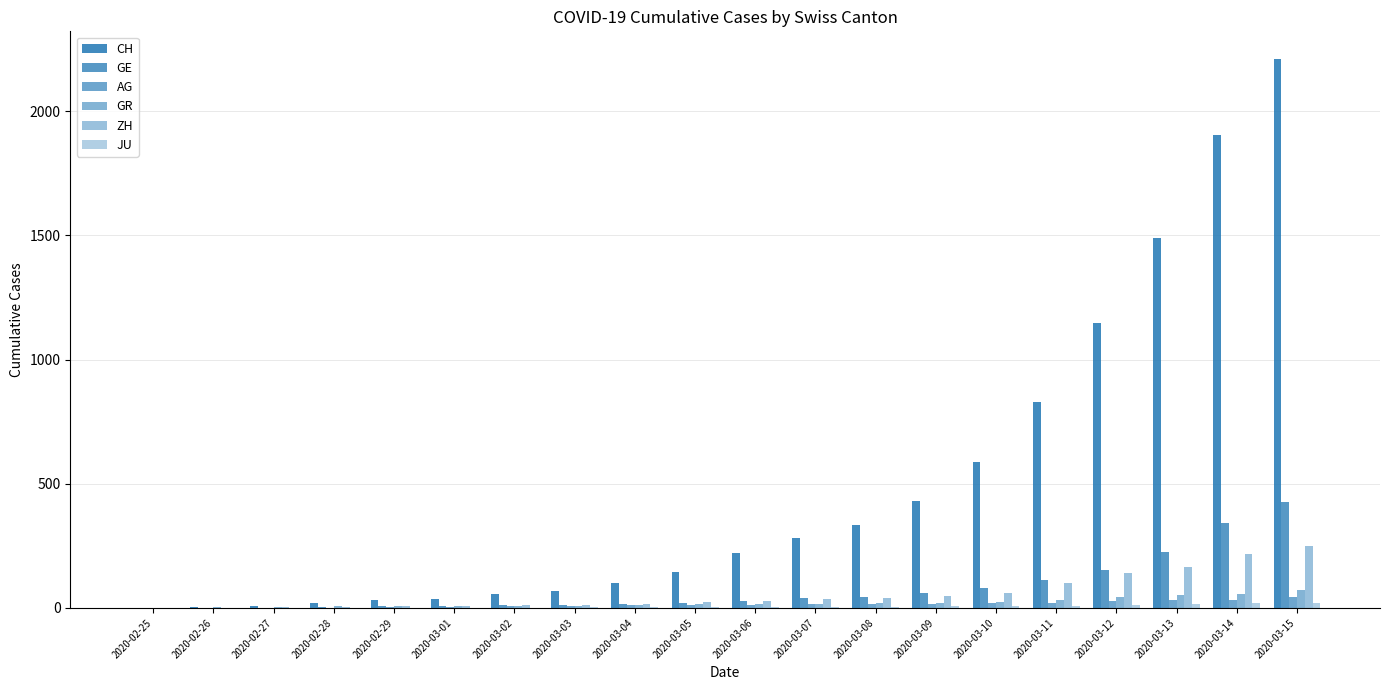

At which label does GE reach its minimum?

2020-02-25